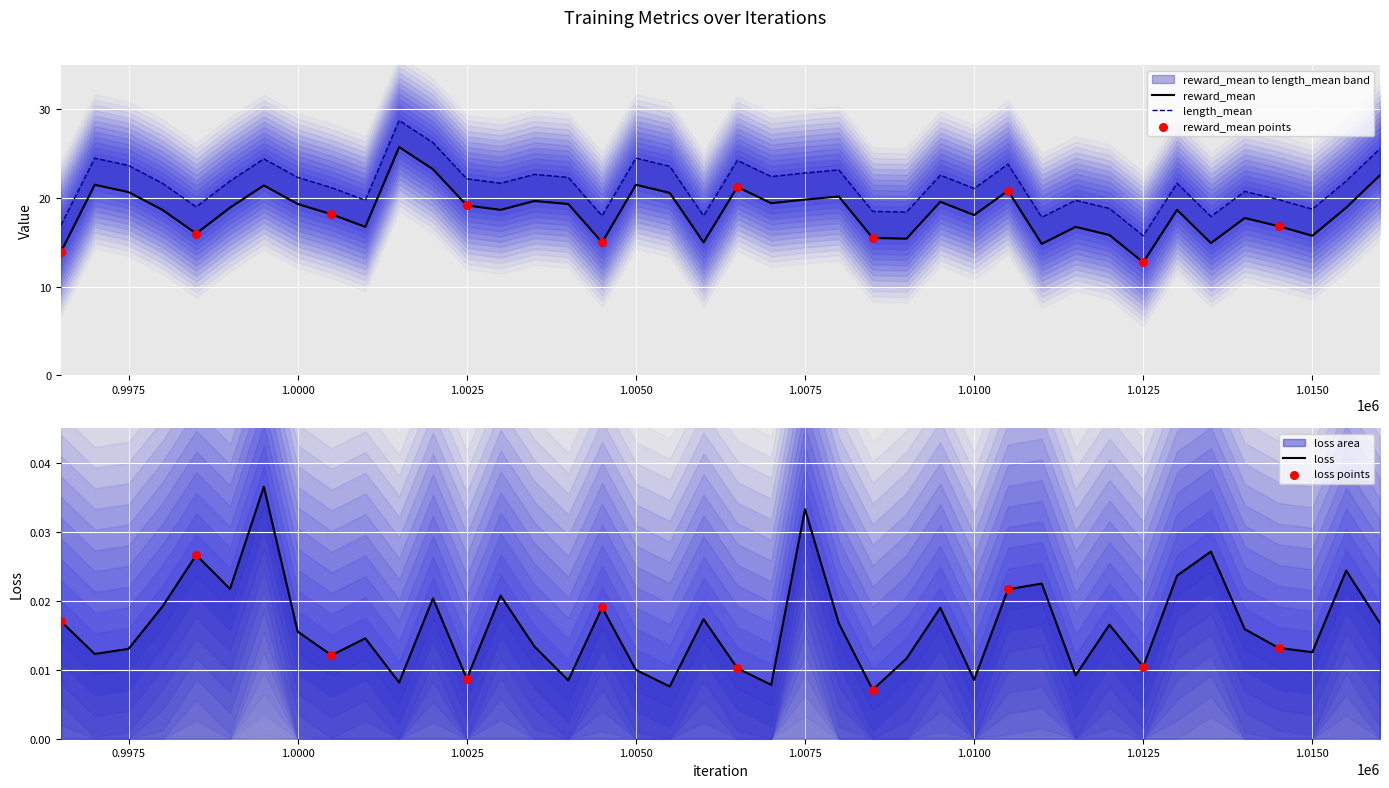

Which series reaches the minimum Y coordinate?

loss